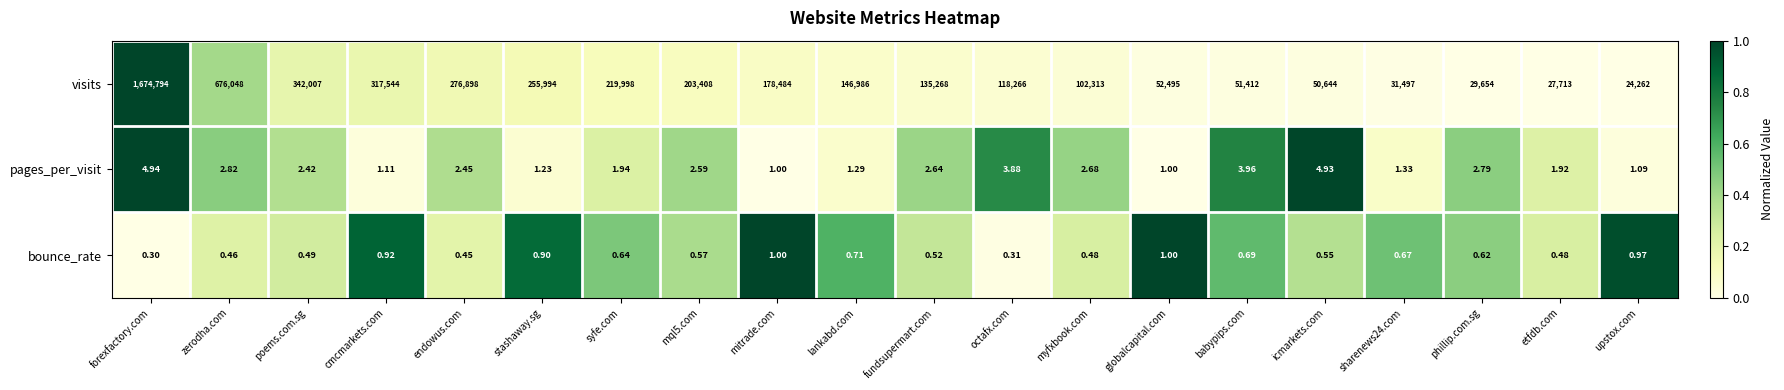

List the series in order of their peak value, highest first.

visits, pages_per_visit, bounce_rate